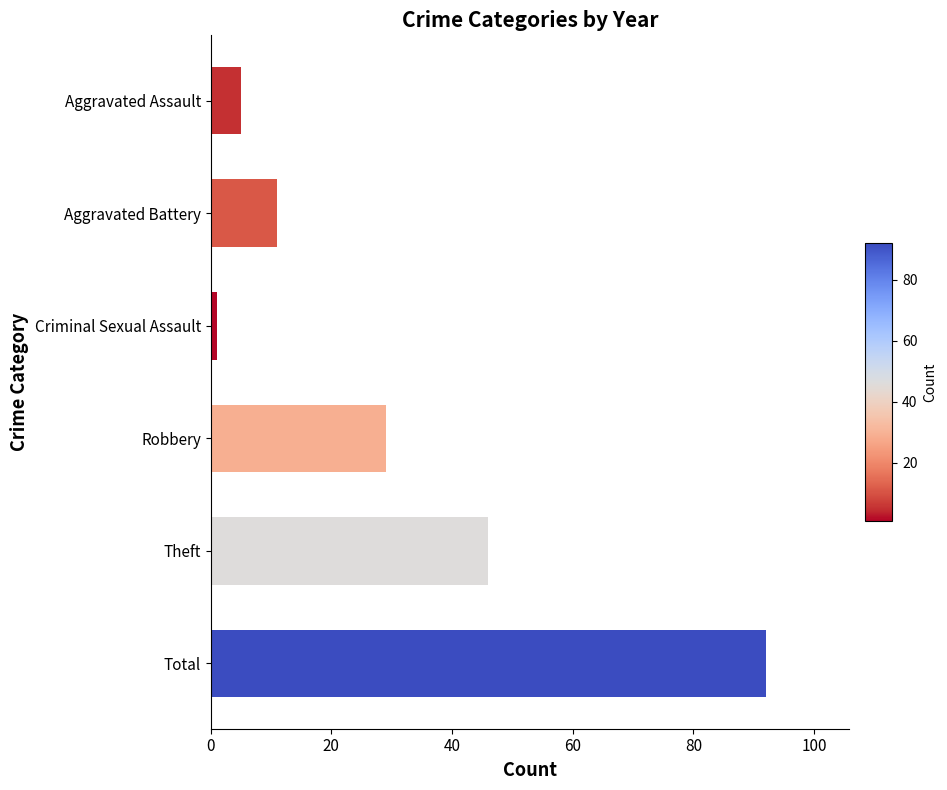

Reading top to bottom, extract all data points from this chart.

5	11	1	29	46	92